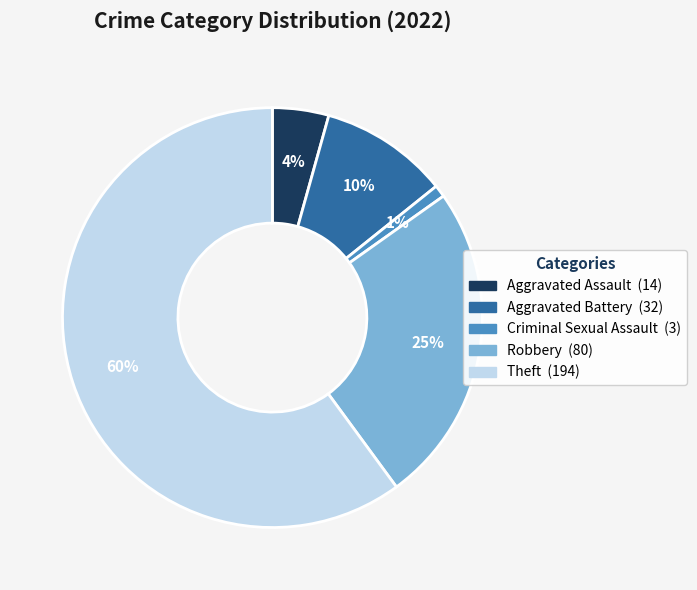

Do Robbery and Aggravated Battery together represent more than half of the pie?

No